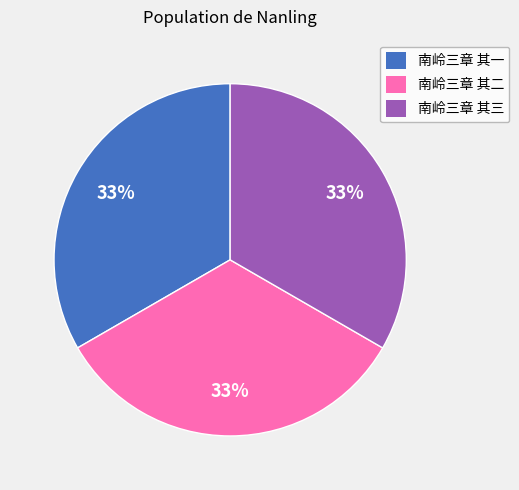

What is the ratio of the value at 南岭三章 其二 to the value at 南岭三章 其一?

1.0